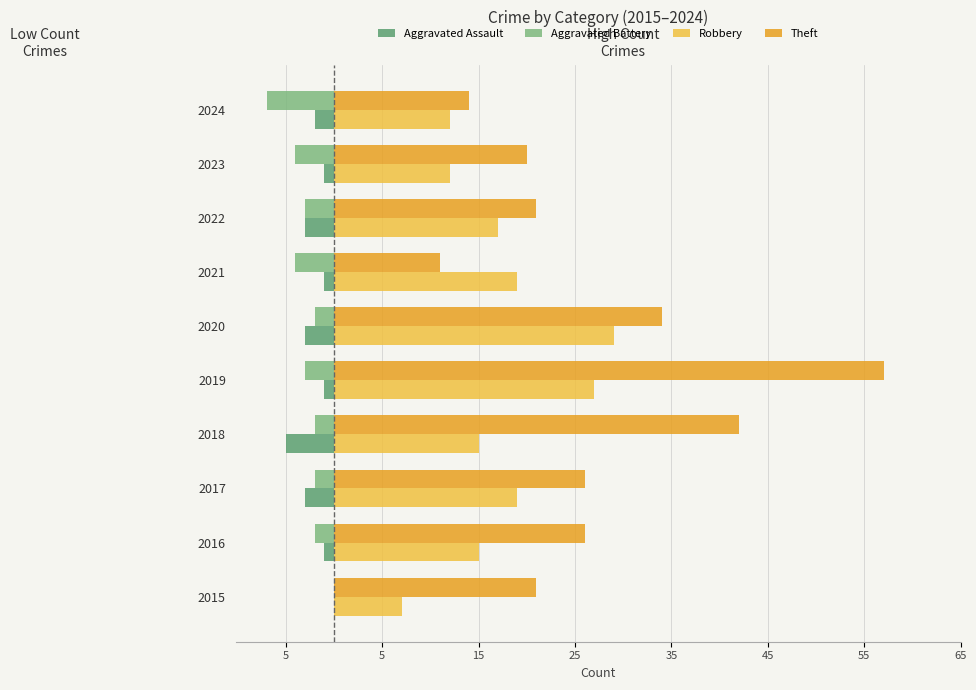

What are all the series names shown in the legend?

Aggravated Assault, Aggravated Battery, Robbery, Theft